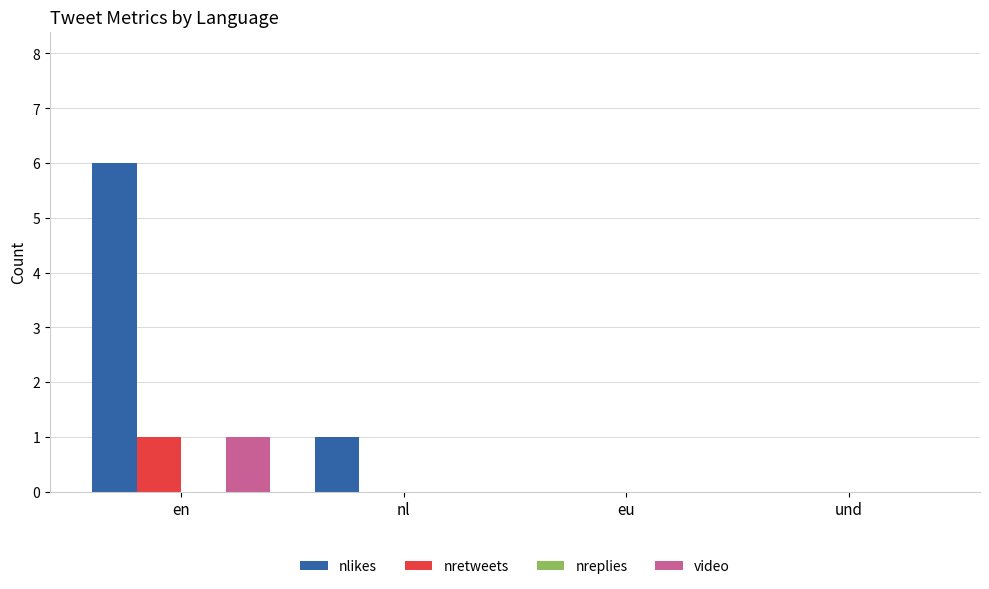

Reading left to right, what are all the values shown in this chart?

nlikes: en=6	nl=1	eu=0	und=0
nretweets: en=1	nl=0	eu=0	und=0
video: en=1	nl=0	eu=0	und=0